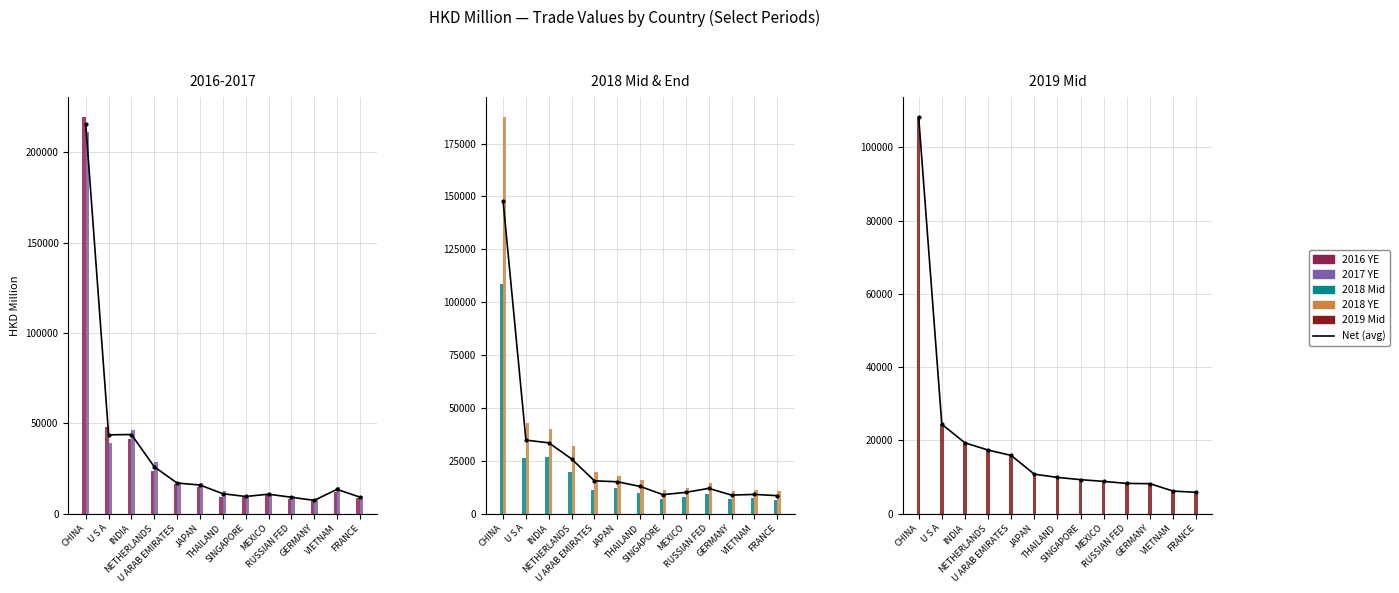

What is the label of the 5th bar from the left?

U ARAB EMIRATES